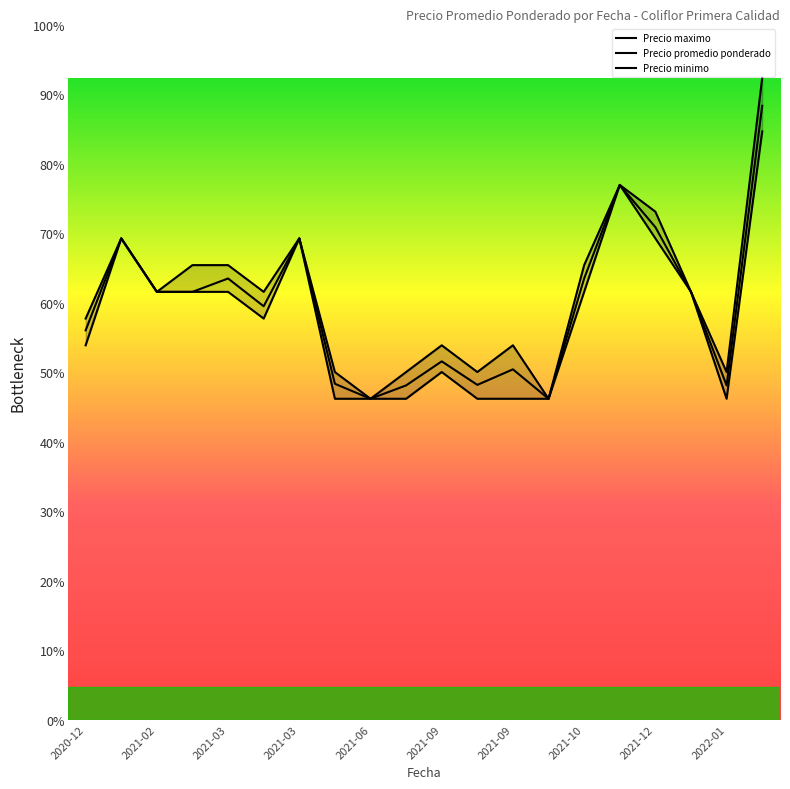

True or false: Precio promedio ponderado and Precio maximo intersect in this chart.

False